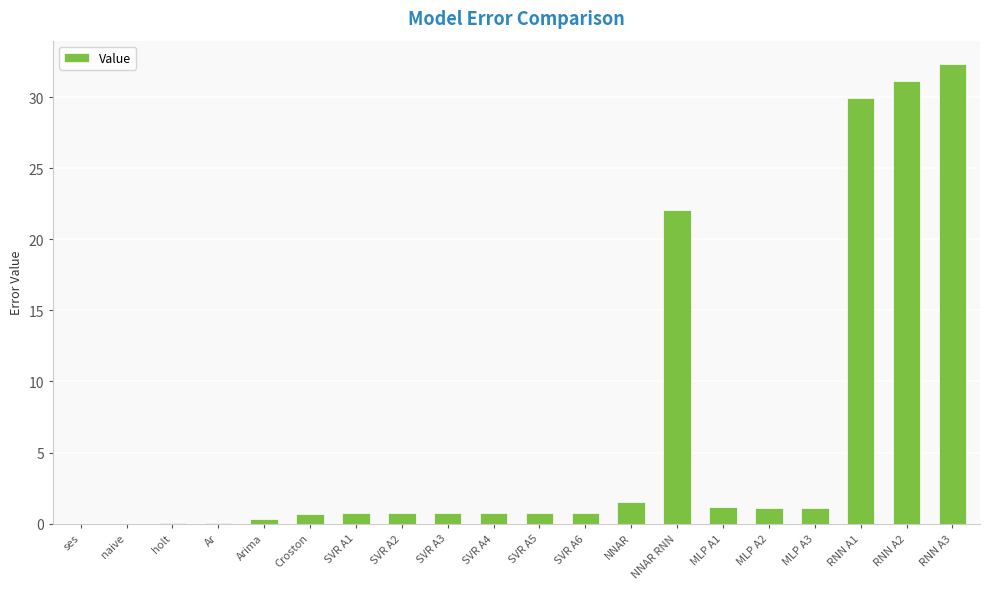

What is the approximate value at SVR A5?

0.7